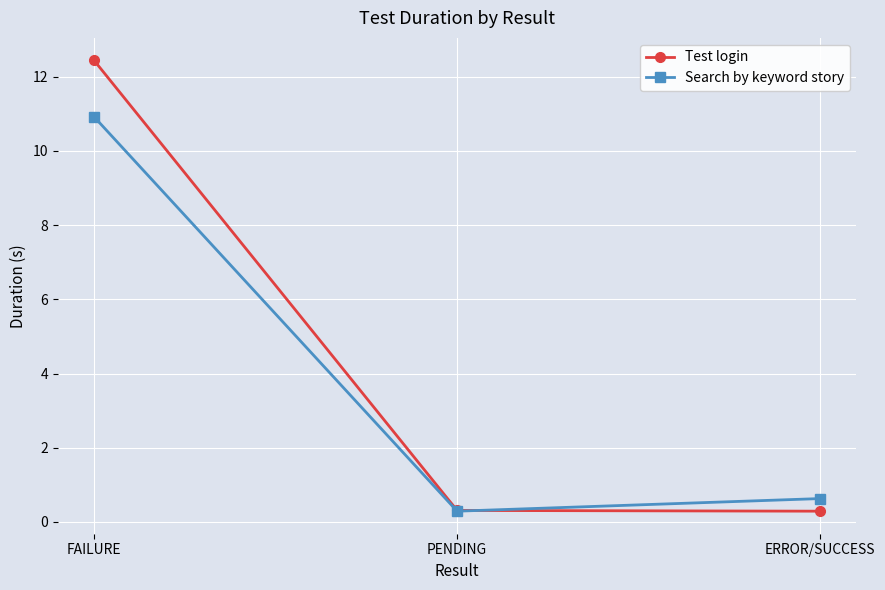

The value of Test login at ERROR/SUCCESS is 0.3. True or false?

True